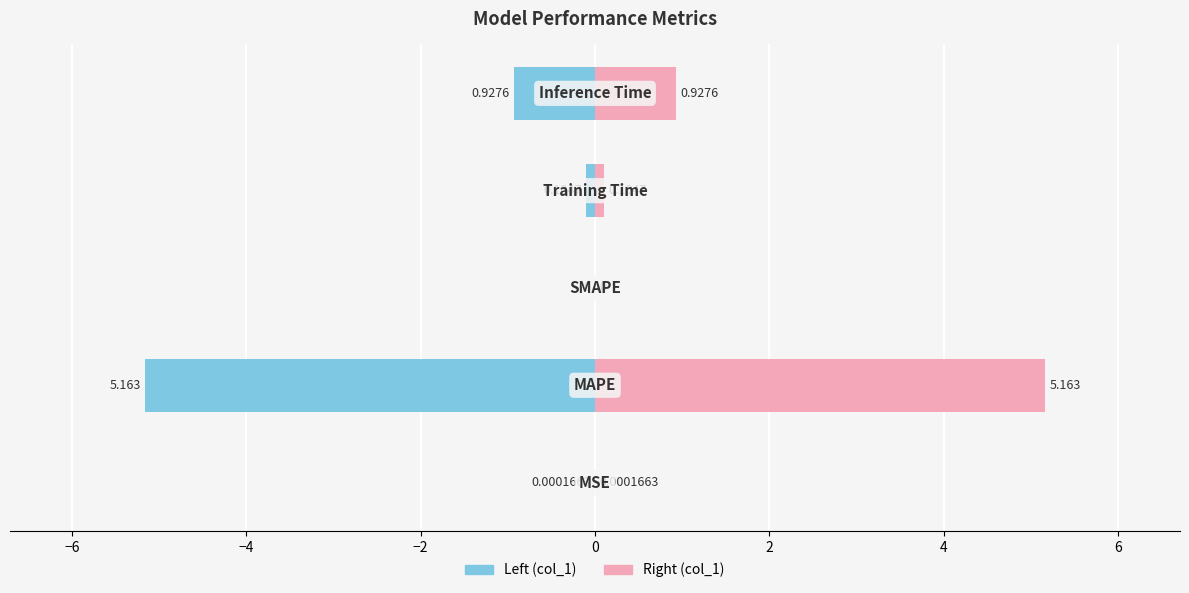

Which series changed the most between −8 and 0?

col_1 (left)